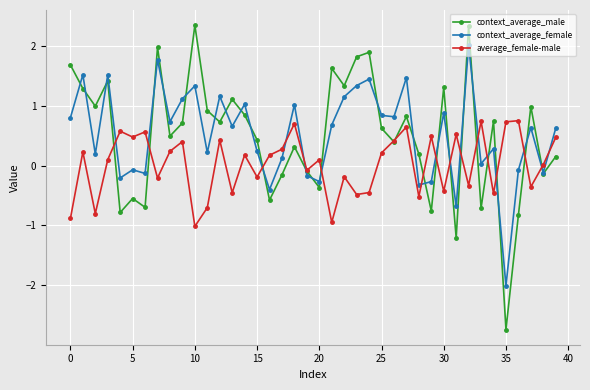

True or false: context_average_female and average_female-male cross at least once.

True